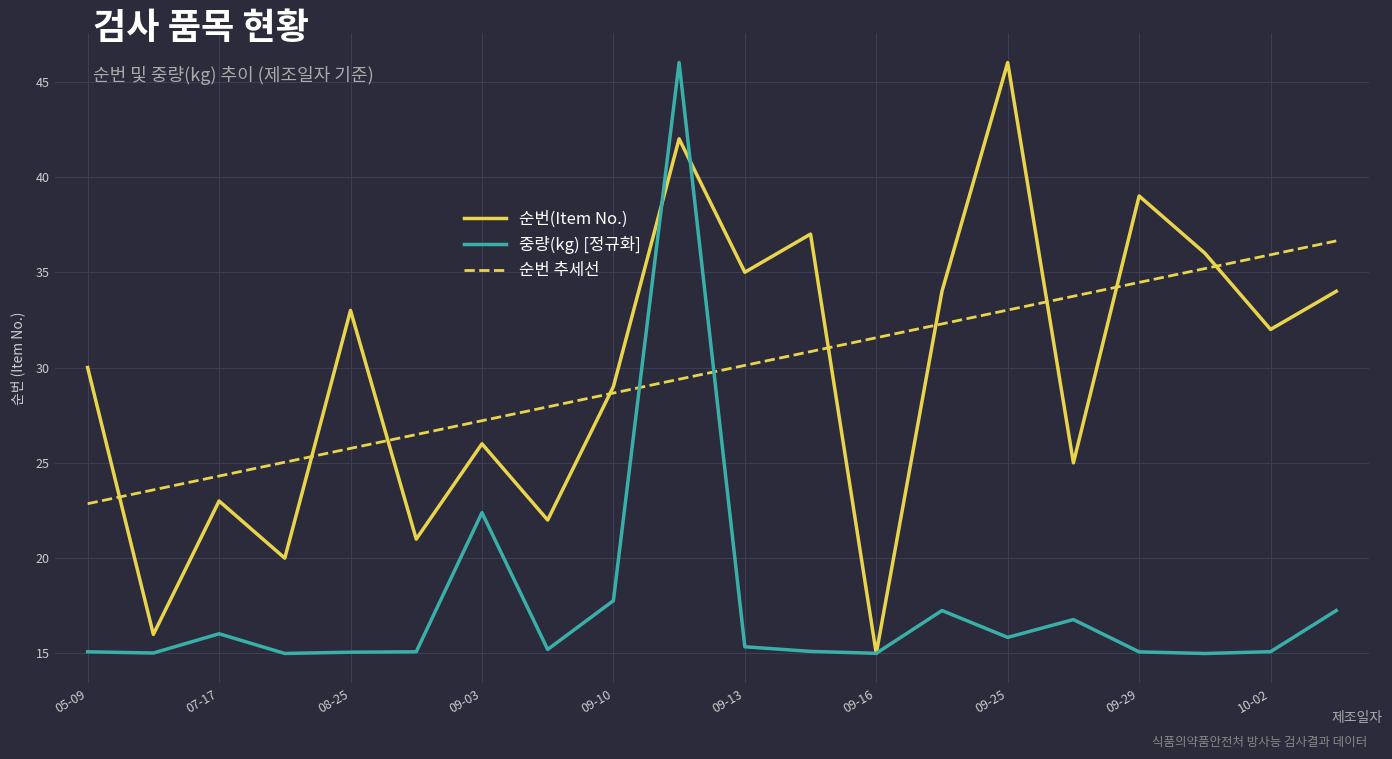

What is the highest value of the 순번(Item No.) series?

46.0